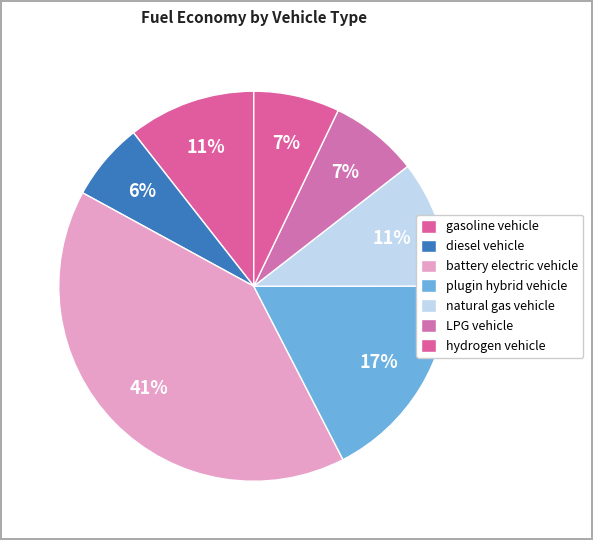

How many segments does this pie chart have?

7